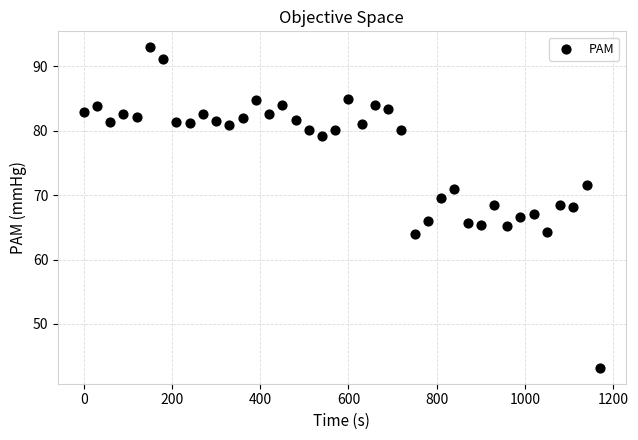

What is the range of X values (max minus min)?

1170.0